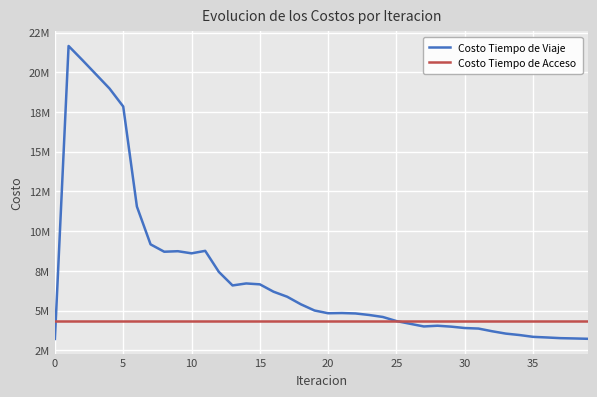

Reading right to left, what are all the values shown in this chart?

Costo Tiempo de Viaje: 3226204.8	3248434.8	3266864.7	3310686.4	3349179.1	3463568.3	3553415.2	3701269.0	3870647.1	3904218.1	3991538.4	4048686.2	4003808.6	4170699.2	4341855.6	4599551.2	4725386.1	4821323.0	4847017.6	4833838.3	5007082.6	5397894.5	5873097.8	6190216.5	6653059.2	6709826.6	6584418.7	7434987.7	8761015.2	8604827.3	8738315.8	8705987.1	9170221.9	11549123.1	17843022.4	18972558.1	19875164.1	20775802.8	21654207.5	3217890.8
Costo Tiempo de Acceso: 4369071.8	4369071.8	4369071.8	4369071.8	4369071.8	4369071.8	4369071.8	4369071.8	4369071.8	4369071.8	4369071.8	4369071.8	4369071.8	4369071.8	4369071.8	4369071.8	4369071.8	4369071.8	4369071.8	4369071.8	4369071.8	4369071.8	4369071.8	4369071.8	4369071.8	4369071.8	4369071.8	4369071.8	4369071.8	4369071.8	4369071.8	4369071.8	4369071.8	4369071.8	4369071.8	4369071.8	4369071.8	4369071.8	4369071.8	4369071.8